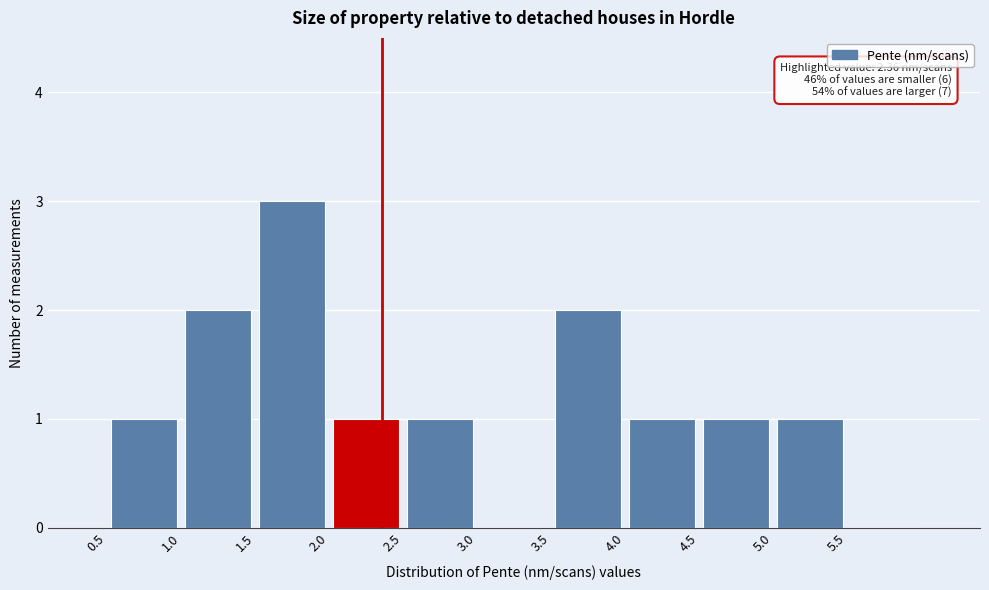

Over which range of the x-axis is the bar tallest?

1.5 to 2.0